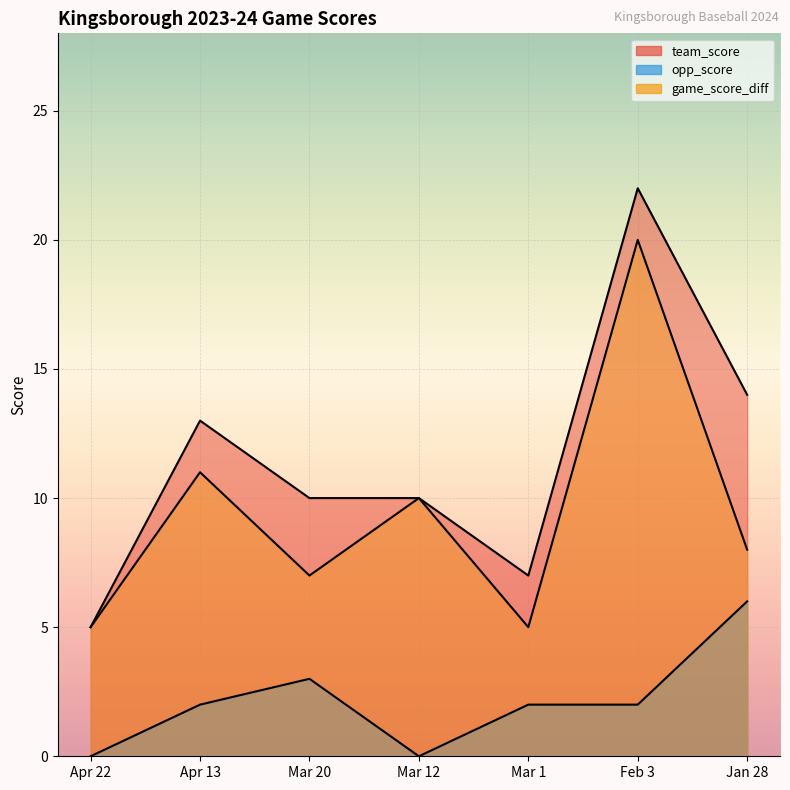

Reading left to right, list all the values displayed in this chart.

team_score: Apr 22=5	Apr 13=13	Mar 20=10	Mar 12=10	Mar 1=7	Feb 3=22	Jan 28=14
opp_score: Apr 22=0	Apr 13=2	Mar 20=3	Mar 12=0	Mar 1=2	Feb 3=2	Jan 28=6
game_score_diff: Apr 22=5	Apr 13=11	Mar 20=7	Mar 12=10	Mar 1=5	Feb 3=20	Jan 28=8